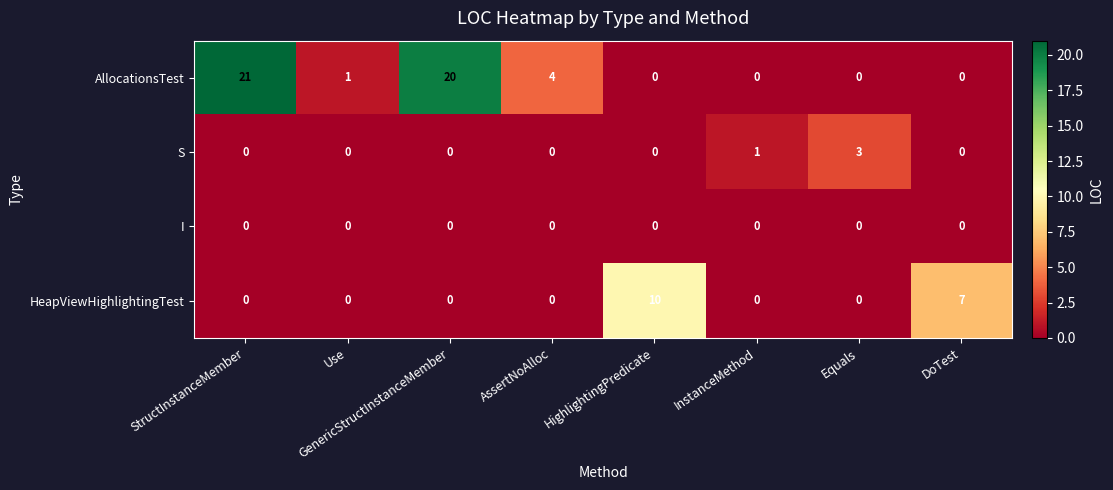

At which category is the sum across all series the highest?

StructInstanceMember